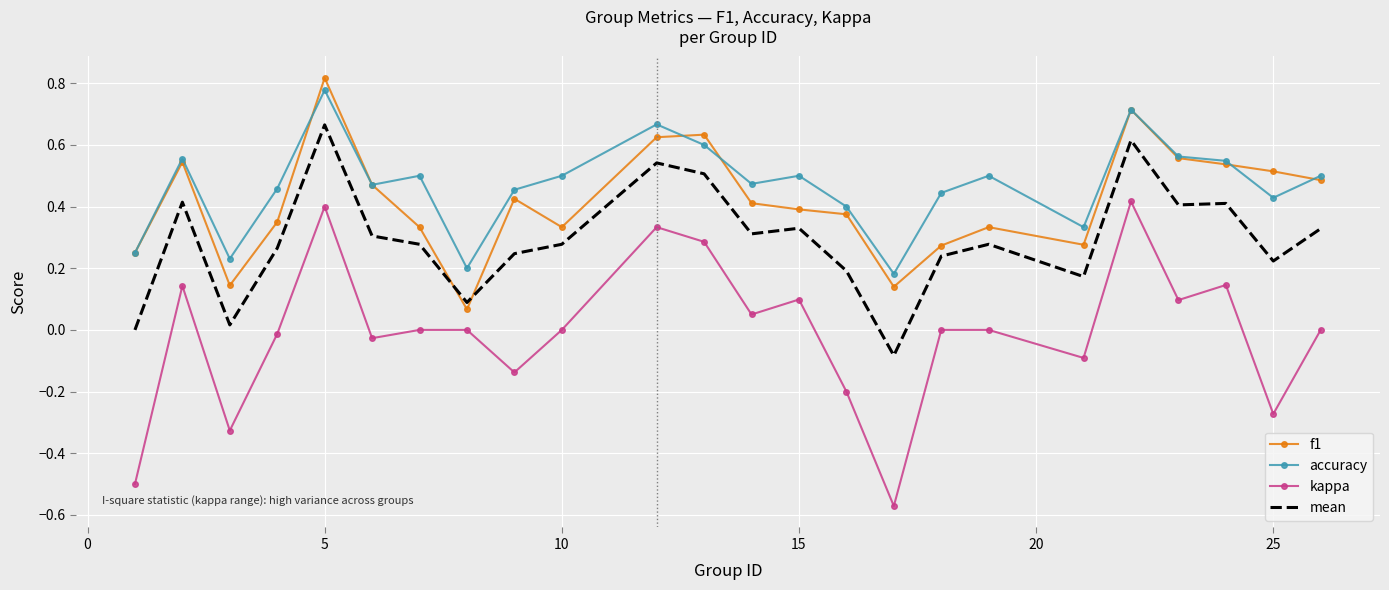

Which series has the largest range (max minus min)?

kappa